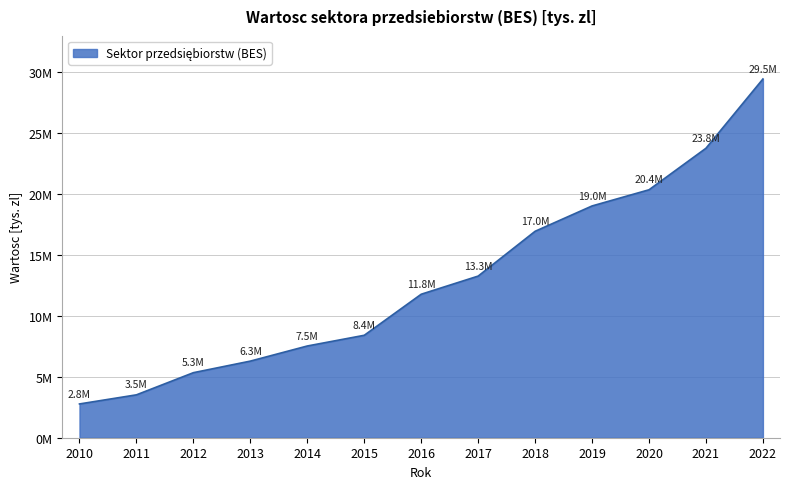

Does the chart have visible grid lines?

Yes